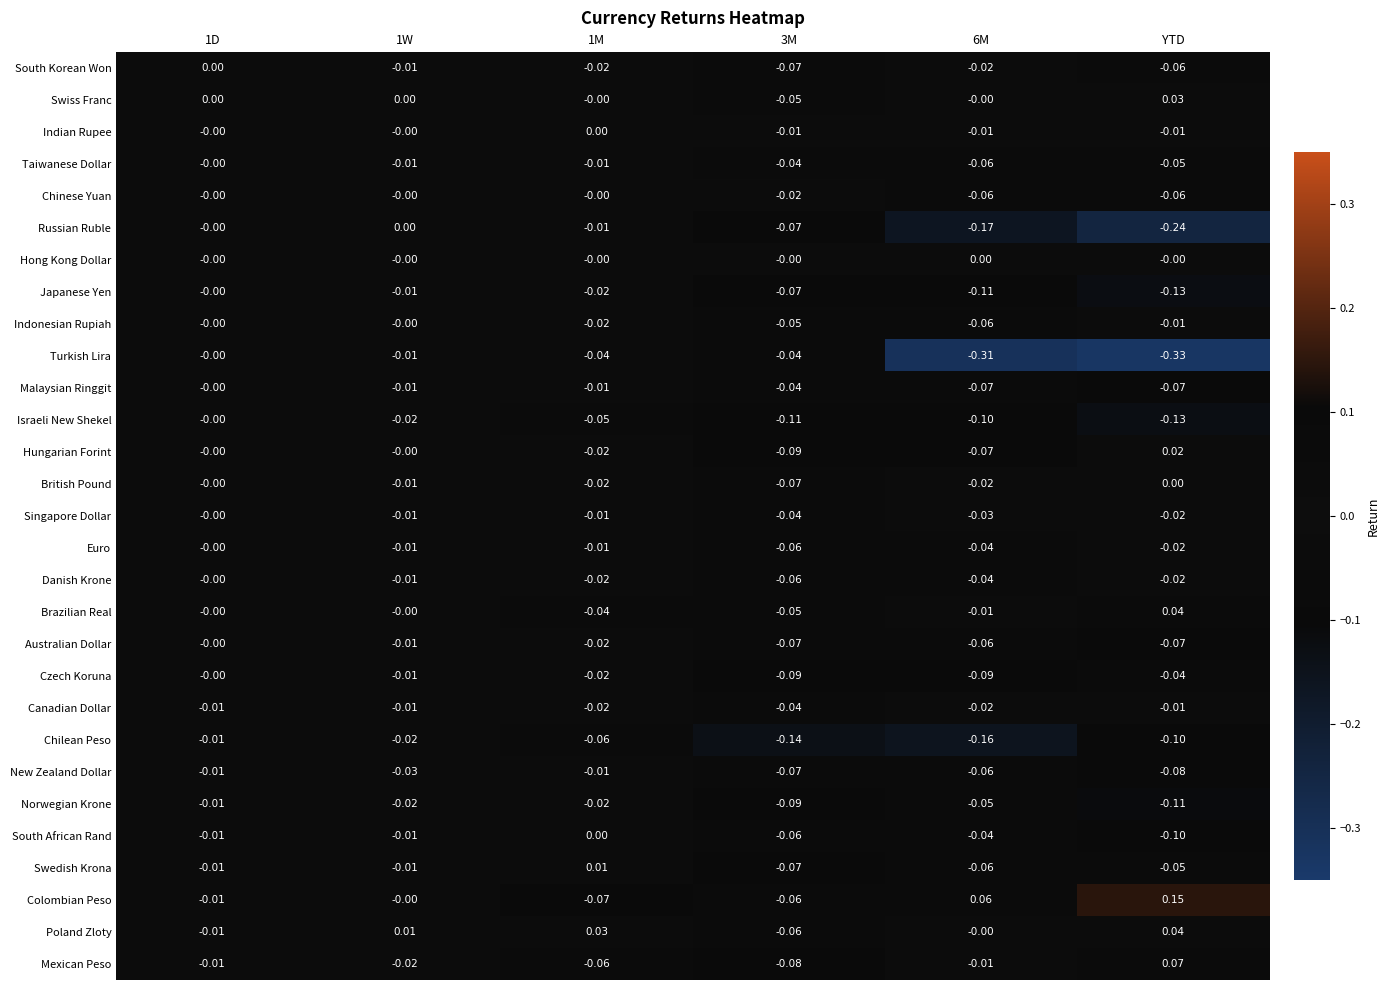

Which series has the largest total across all categories?

Colombian Peso